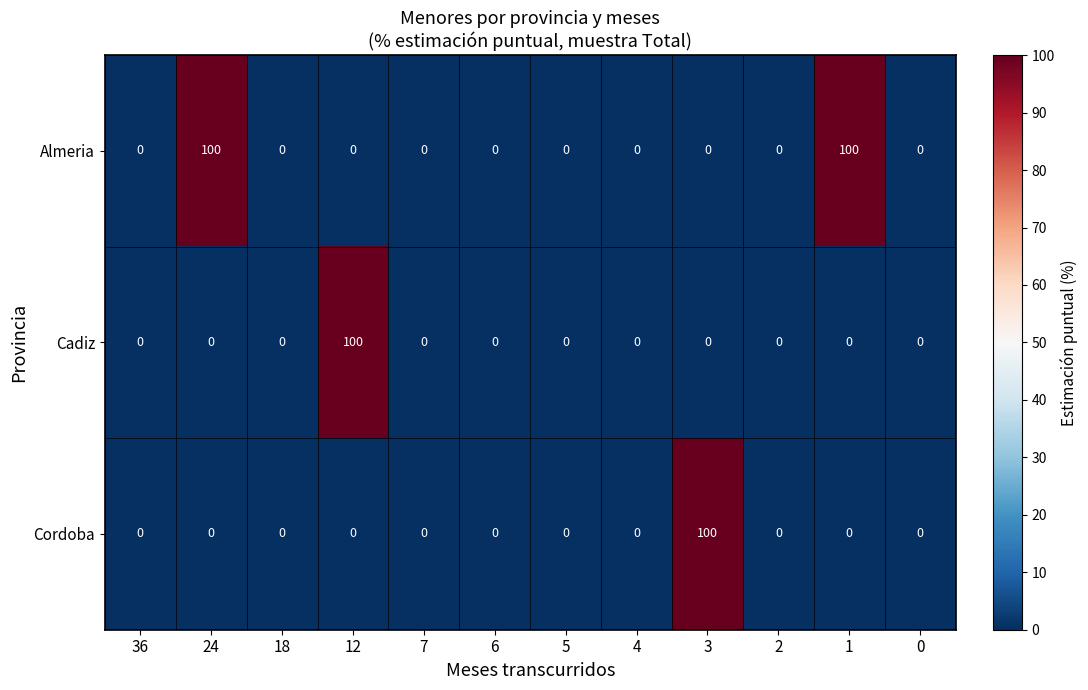

What is the greatest value displayed?

100